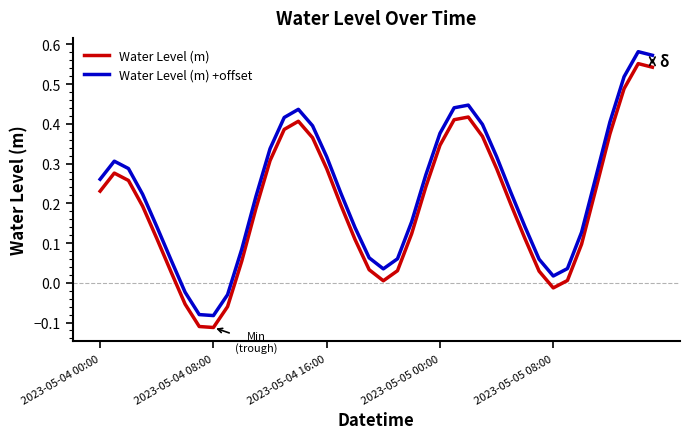

What is the sum of all Water Level (m) values?

7.9